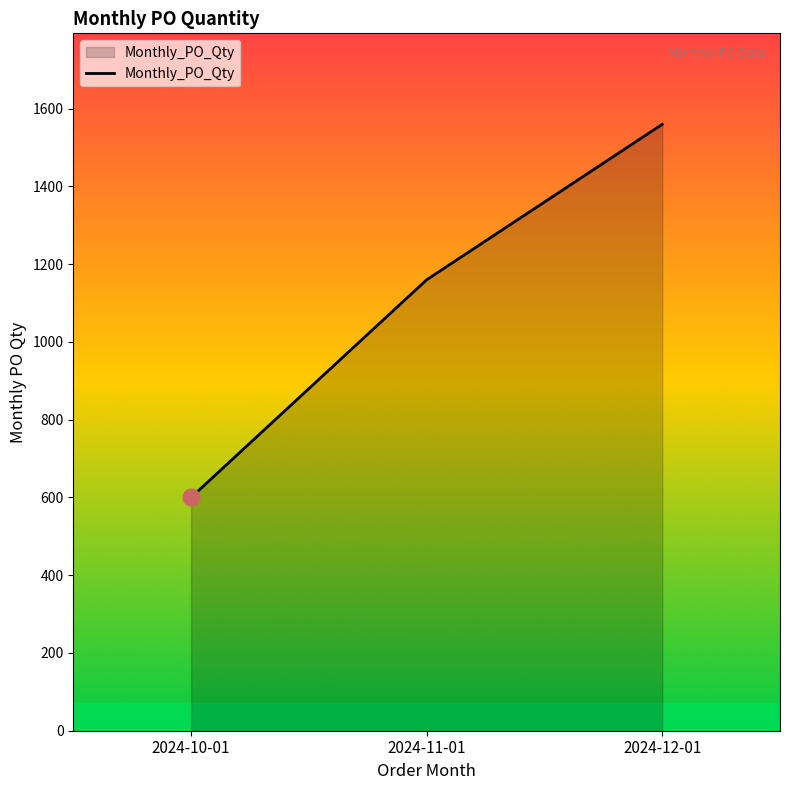

Reading right to left, what are all the values shown in this chart?

1560	1160	600